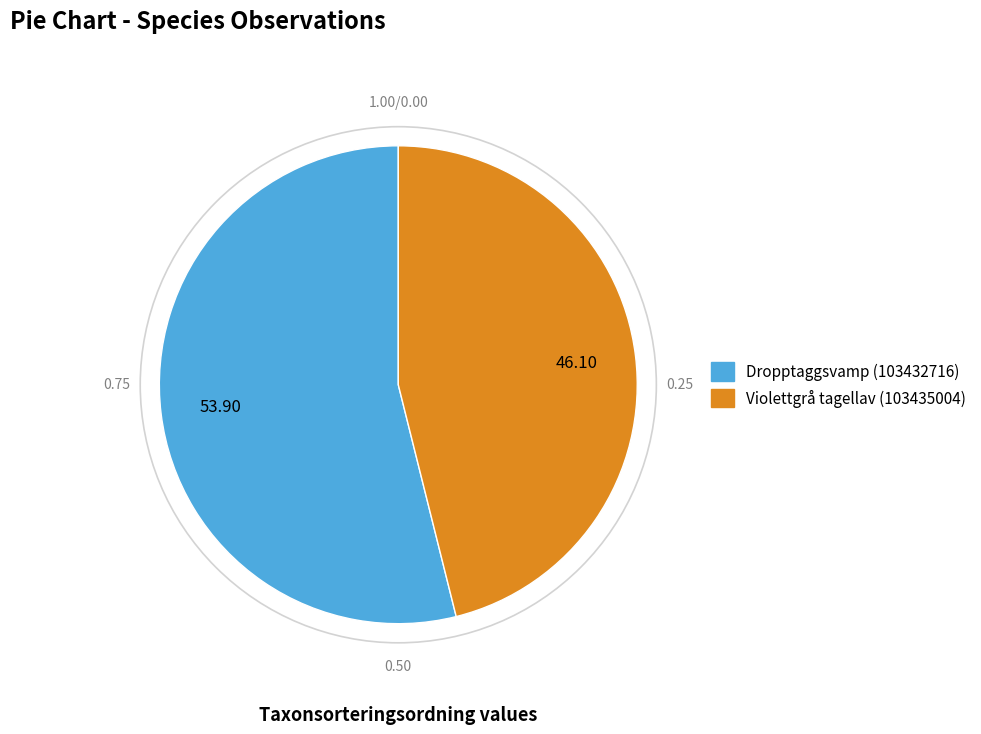

What is the ratio of the value at Violettgrå tagellav (103435004) to the value at Dropptaggsvamp (103432716)?

0.9